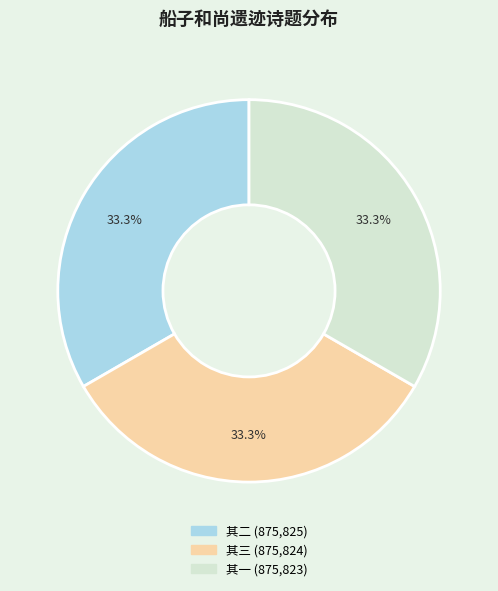

Is the sum of 其一 and 其二 greater than half?

Yes